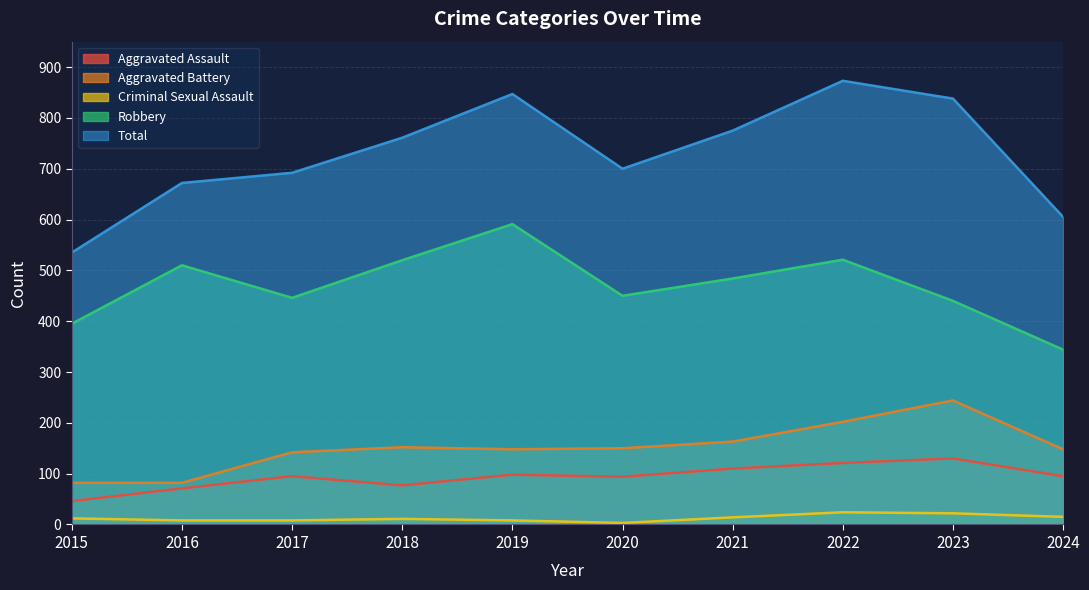

Is it true that Aggravated Assault equals 39 at 2019?

False